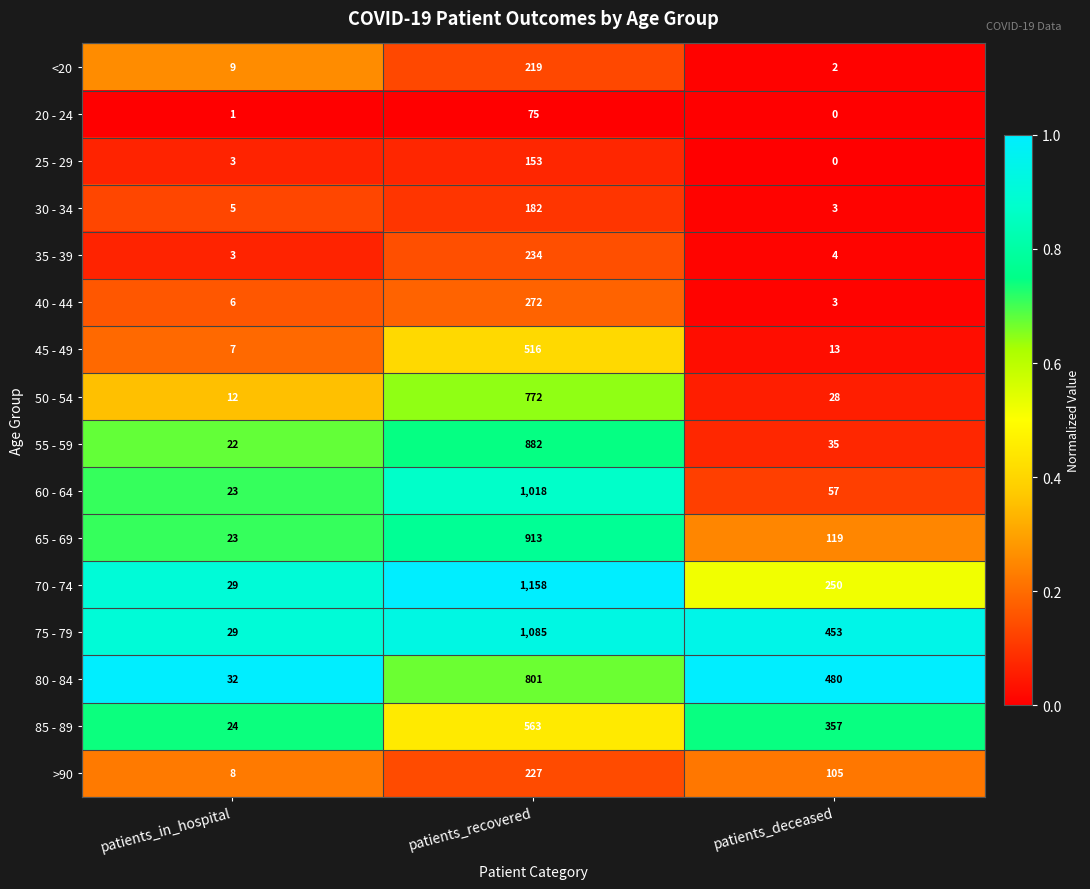

Which label corresponds to the smallest value in the chart?

patients_deceased